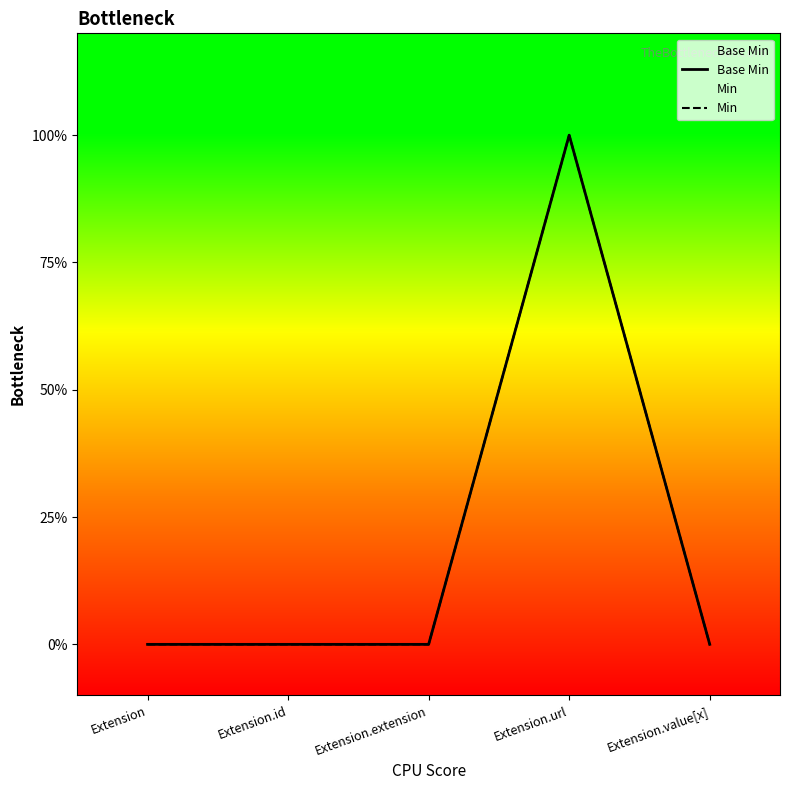

True or false: Base Min has more than 0 points higher than both neighbors.

True